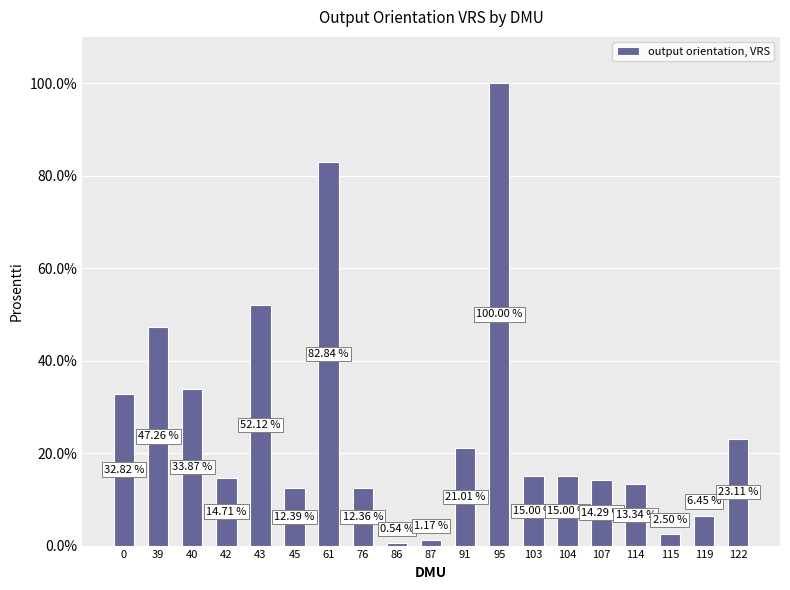

Does the chart contain any negative values?

No